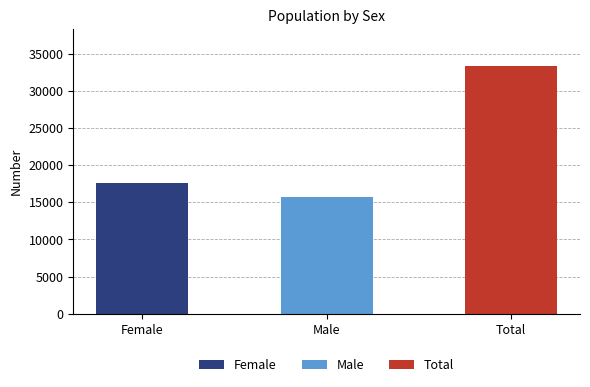

Reading right to left, list all the values displayed in this chart.

Total=33324	Male=15767	Female=17557